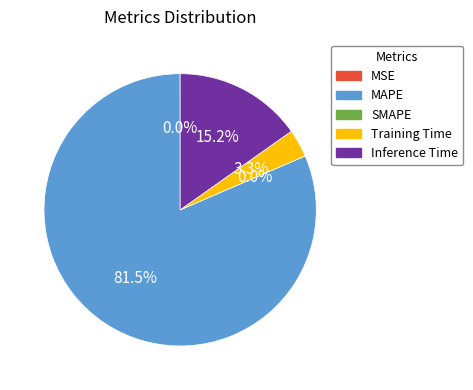

Count the number of slices in the pie.

5